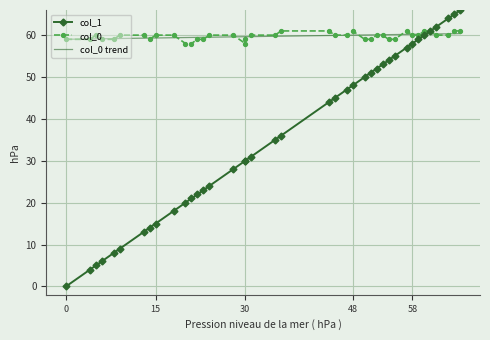

Which series has the largest range (max minus min)?

col_1